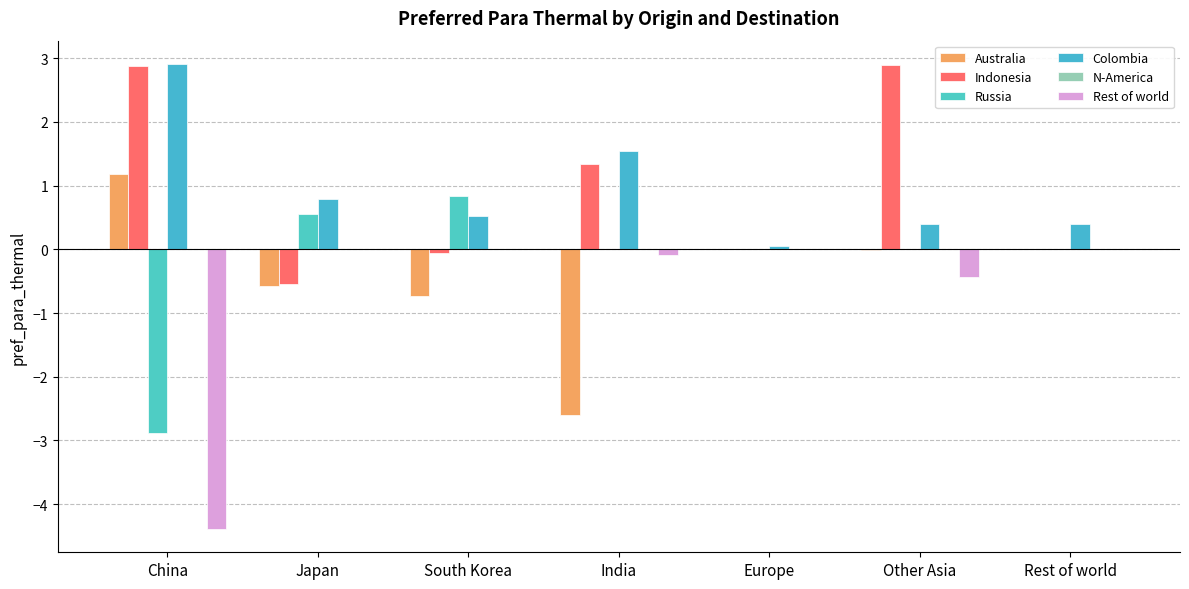

What is the maximum value for Indonesia?

2.9